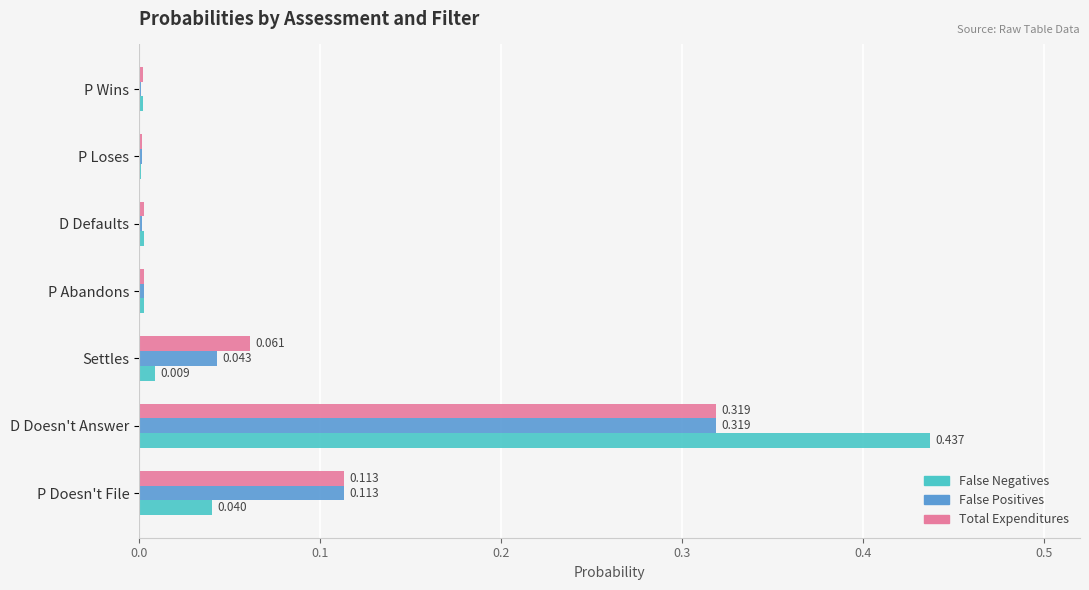

Which category has the highest value in the False Positives series?

D Doesn't Answer